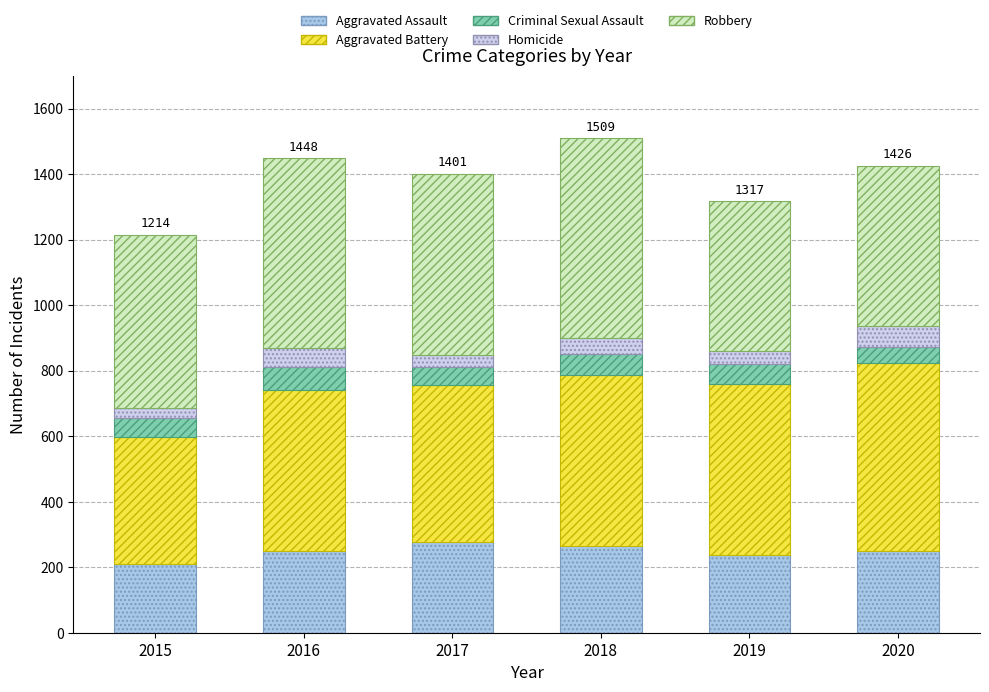

What is the total value across all series at 2016?

1448